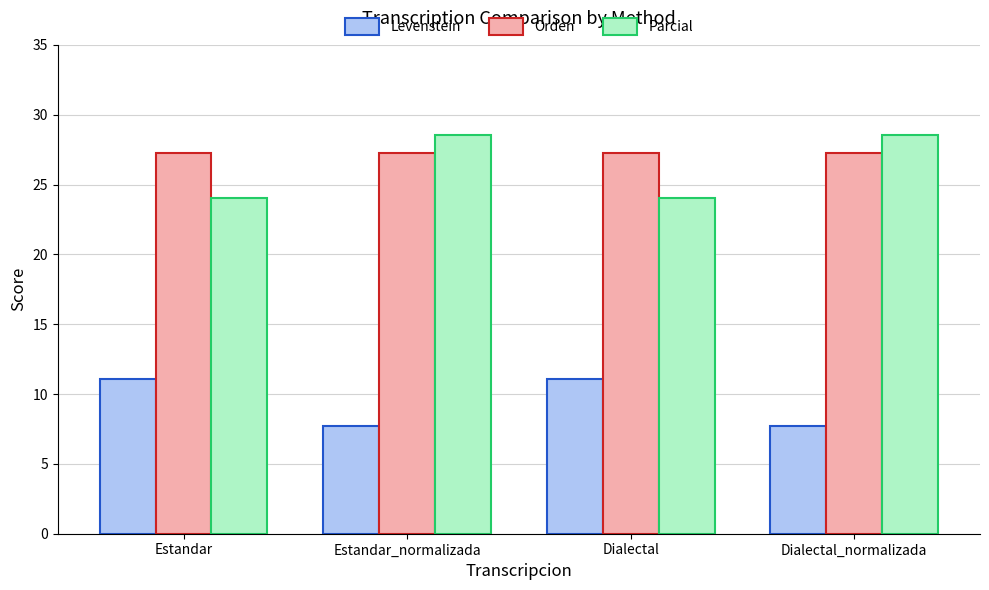

What is the spread (max minus min) of values at Dialectal?

16.2